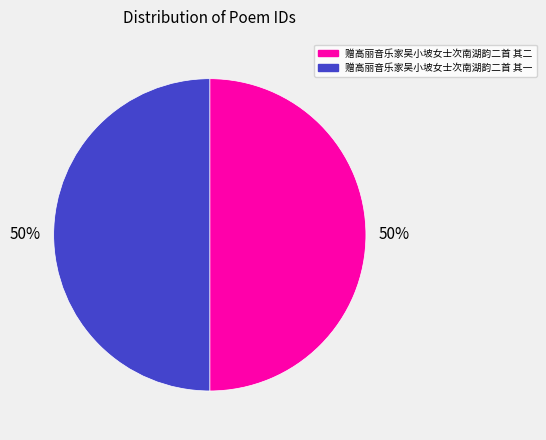

To the nearest percent, what percentage of the pie is 赠高丽音乐家吴小坡女士次南湖韵二首 其二?

50%